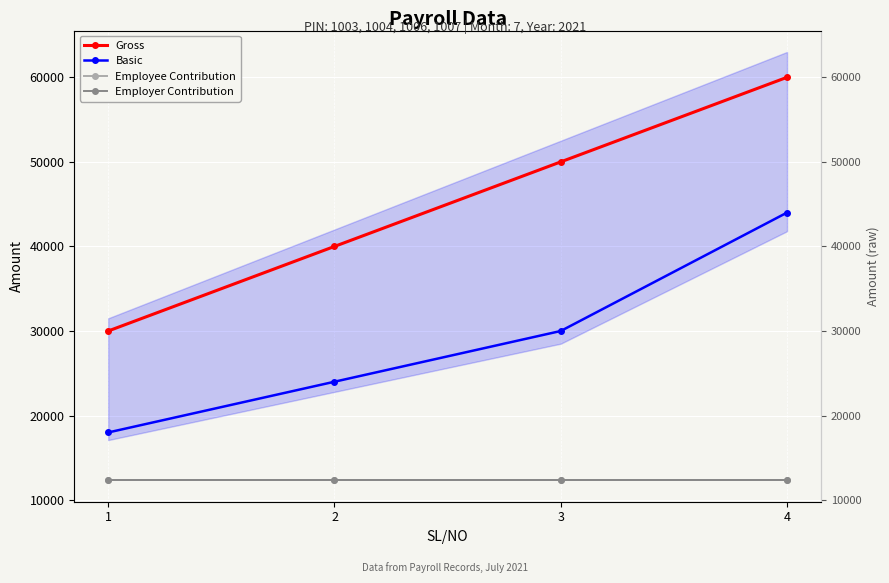

Which category has the highest value in the Basic series?

4